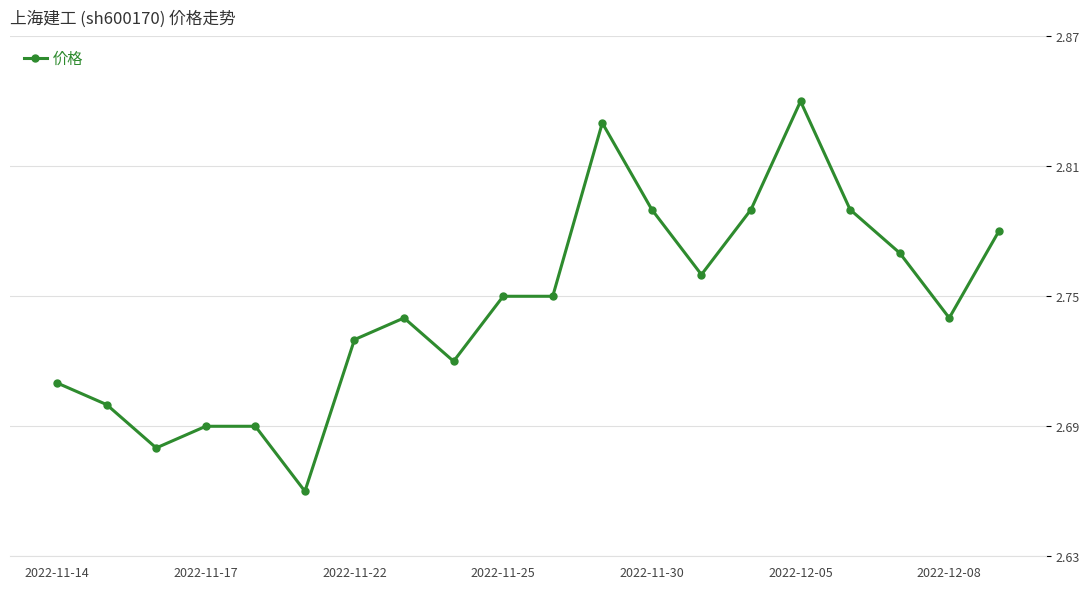

Count the values in the range 2 to 3.

20